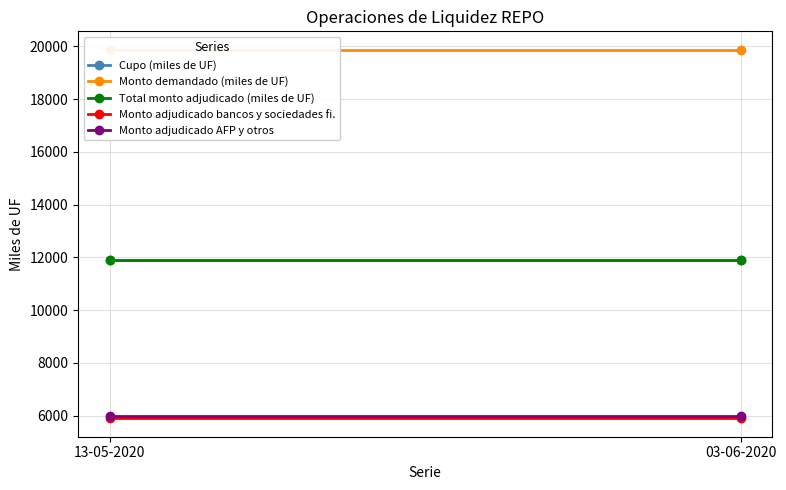

Is this an area chart (filled region under the line)?

No